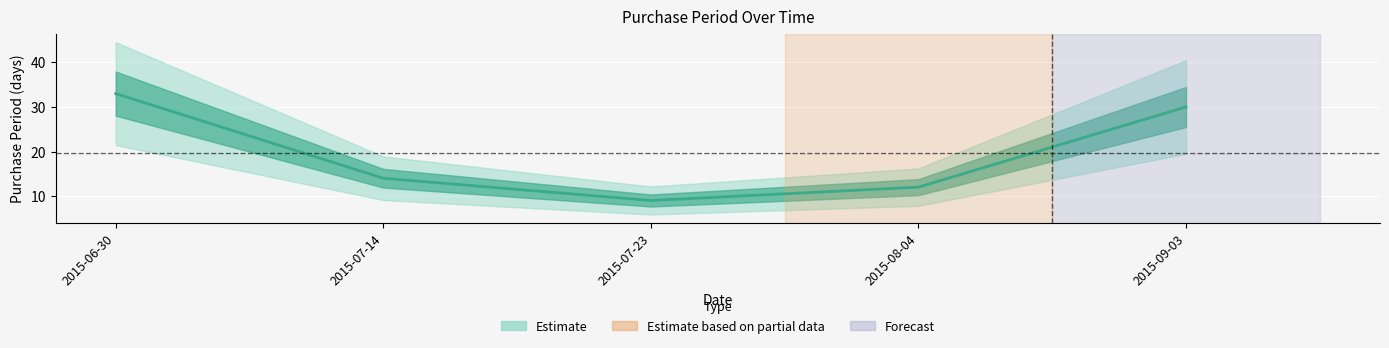

List the labels in order of value, largest first.

2015-06-30, 2015-09-03, 2015-07-14, 2015-08-04, 2015-07-23